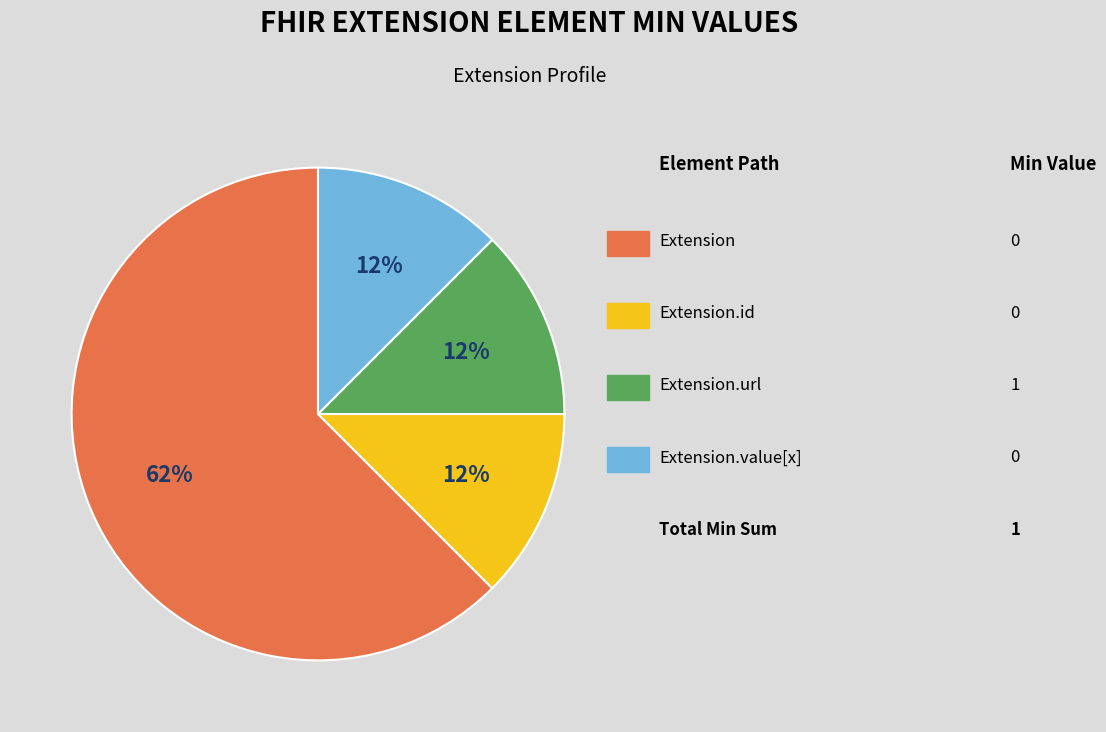

To the nearest percent, what is the average slice percentage?

25%